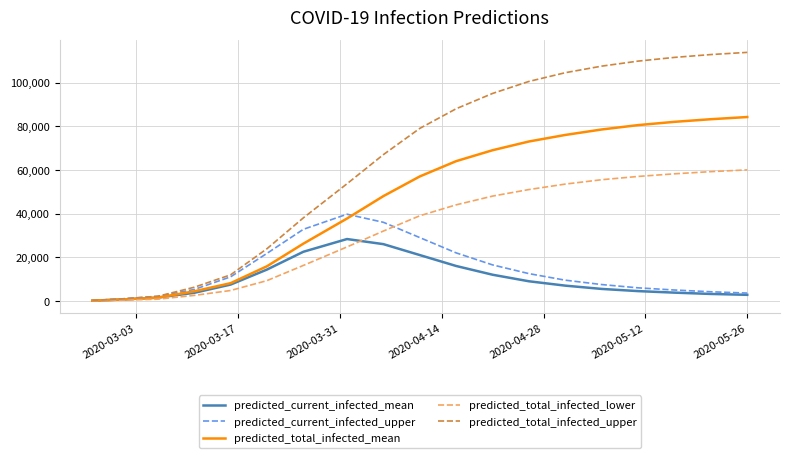

Which series has the largest total across all categories?

predicted_total_infected_upper